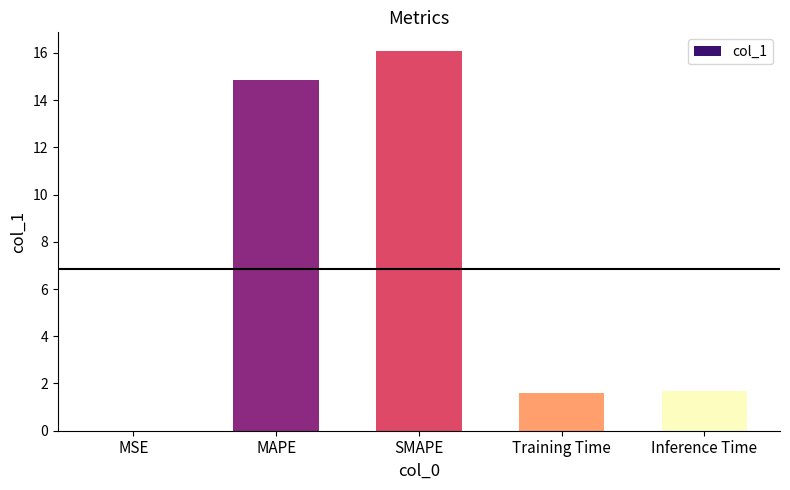

What is the change in value from SMAPE to Inference Time?

-14.4